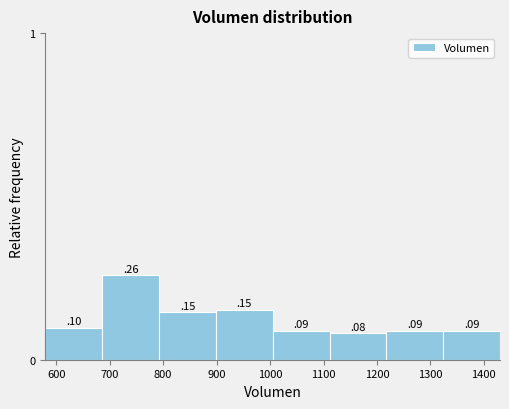

Reading left to right, list every bar in this chart as the range it spans on the x-axis followed by its height. The bar edges are not printed on the chart, so give them approximately, as read against the axis.

580 to 690: 0
690 to 790: 0
790 to 900: 0
900 to 1000: 0
1000 to 1110: 0
1110 to 1220: 0
1220 to 1320: 0
1320 to 1430: 0